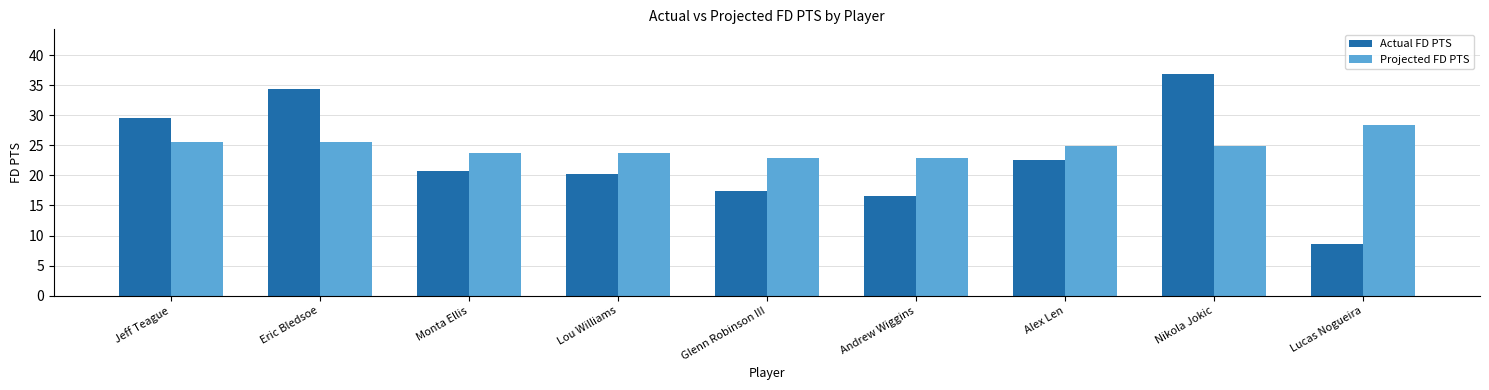

How many bars are there in total?

18